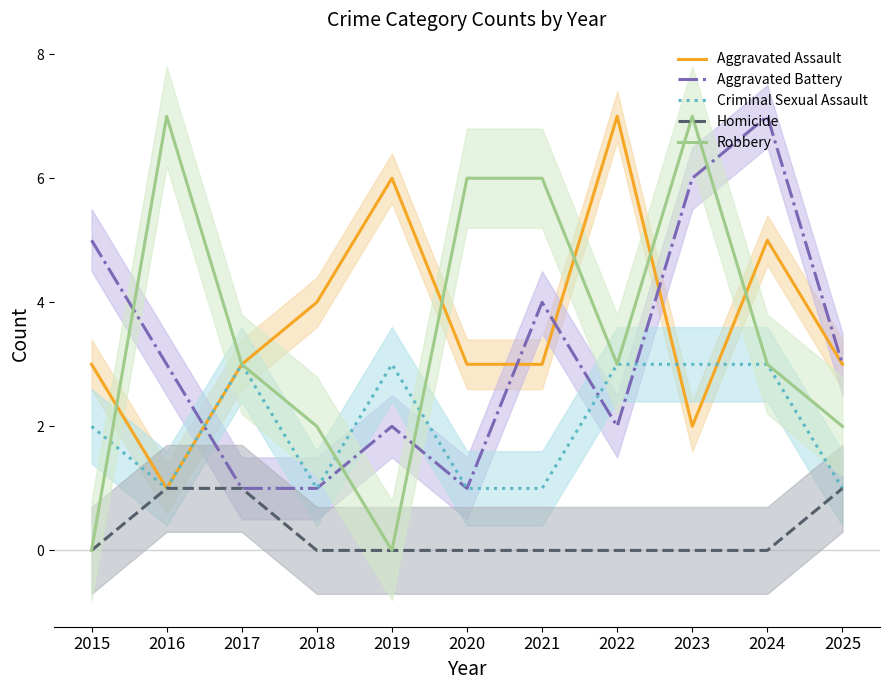

What is the difference between the Aggravated Assault values at 2019 and 2025?

3